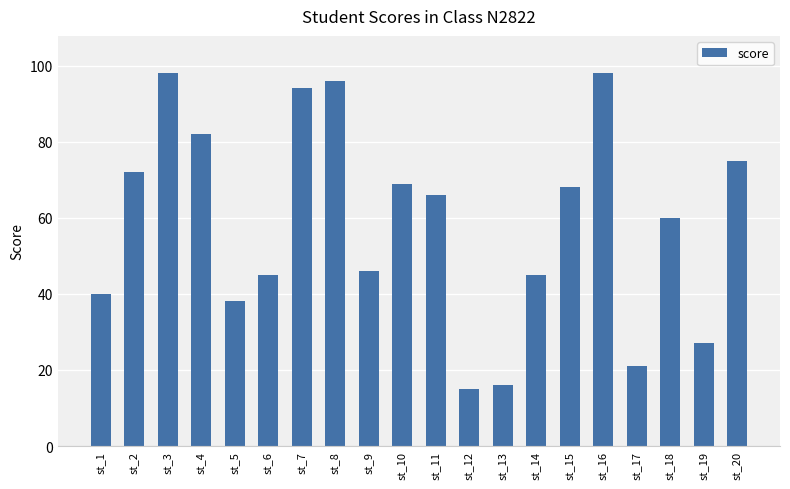

True or false: the data shows 4 at st_12.

False